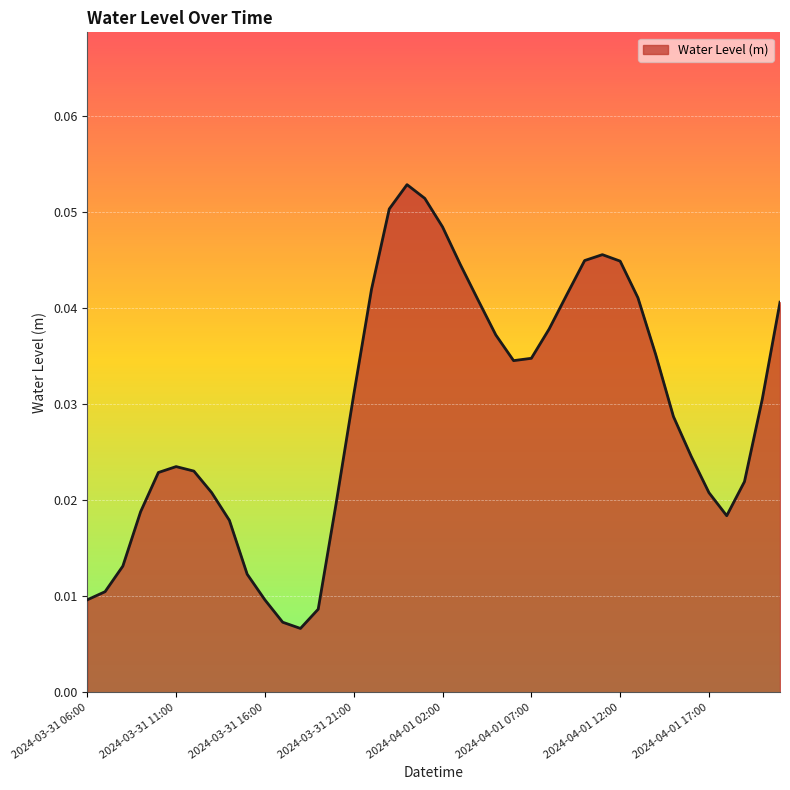

How many lines are shown in the chart?

1